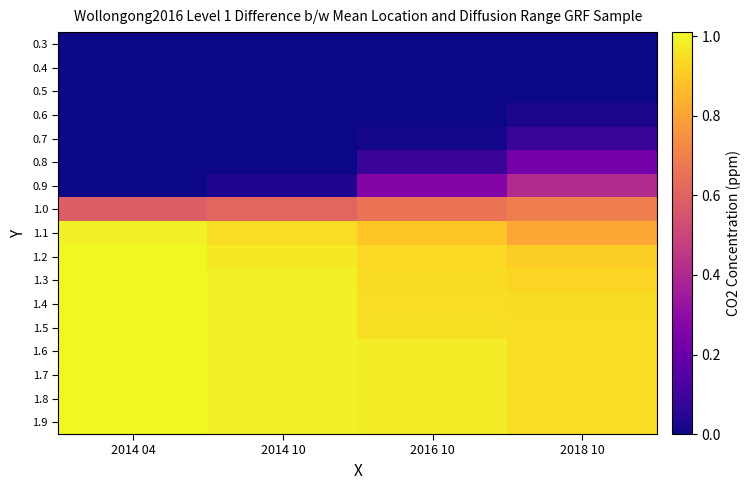

Reading right to left, transcribe all the data shown in this chart.

0.3: 2018 10=0.0	2016 10=0.0	2014 10=0.0	2014 04=0.0
0.4: 2018 10=0.0	2016 10=0.0	2014 10=0.0	2014 04=0.0
0.5: 2018 10=0.0	2016 10=0.0	2014 10=0.0	2014 04=0.0
0.6: 2018 10=0.0	2016 10=0.0	2014 10=0.0	2014 04=0.0
0.7: 2018 10=0.1	2016 10=0.0	2014 10=0.0	2014 04=0.0
0.8: 2018 10=0.2	2016 10=0.1	2014 10=0.0	2014 04=0.0
0.9: 2018 10=0.4	2016 10=0.3	2014 10=0.0	2014 04=0.0
1.0: 2018 10=0.7	2016 10=0.7	2014 10=0.6	2014 04=0.6
1.1: 2018 10=0.8	2016 10=0.9	2014 10=0.9	2014 04=1.0
1.2: 2018 10=0.9	2016 10=0.9	2014 10=1.0	2014 04=1.0
1.3: 2018 10=0.9	2016 10=0.9	2014 10=1.0	2014 04=1.0
1.4: 2018 10=0.9	2016 10=0.9	2014 10=1.0	2014 04=1.0
1.5: 2018 10=0.9	2016 10=1.0	2014 10=1.0	2014 04=1.0
1.6: 2018 10=0.9	2016 10=1.0	2014 10=1.0	2014 04=1.0
1.7: 2018 10=0.9	2016 10=1.0	2014 10=1.0	2014 04=1.0
1.8: 2018 10=0.9	2016 10=1.0	2014 10=1.0	2014 04=1.0
1.9: 2018 10=0.9	2016 10=1.0	2014 10=1.0	2014 04=1.0